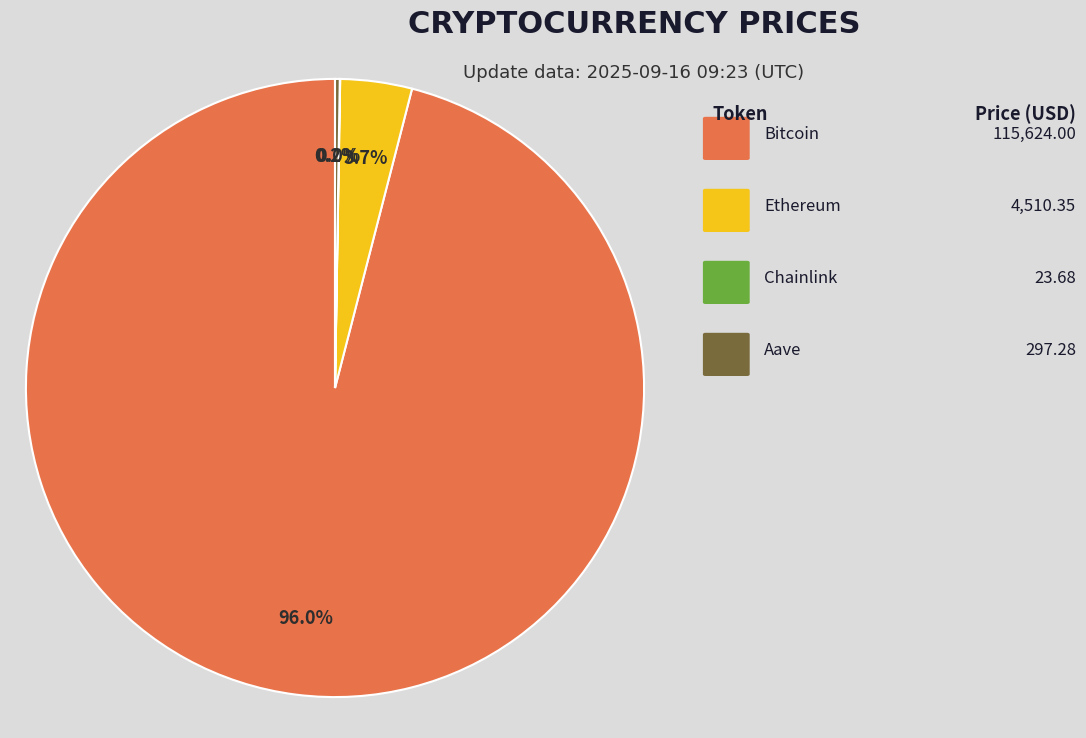

Is there a majority slice in this chart?

Yes